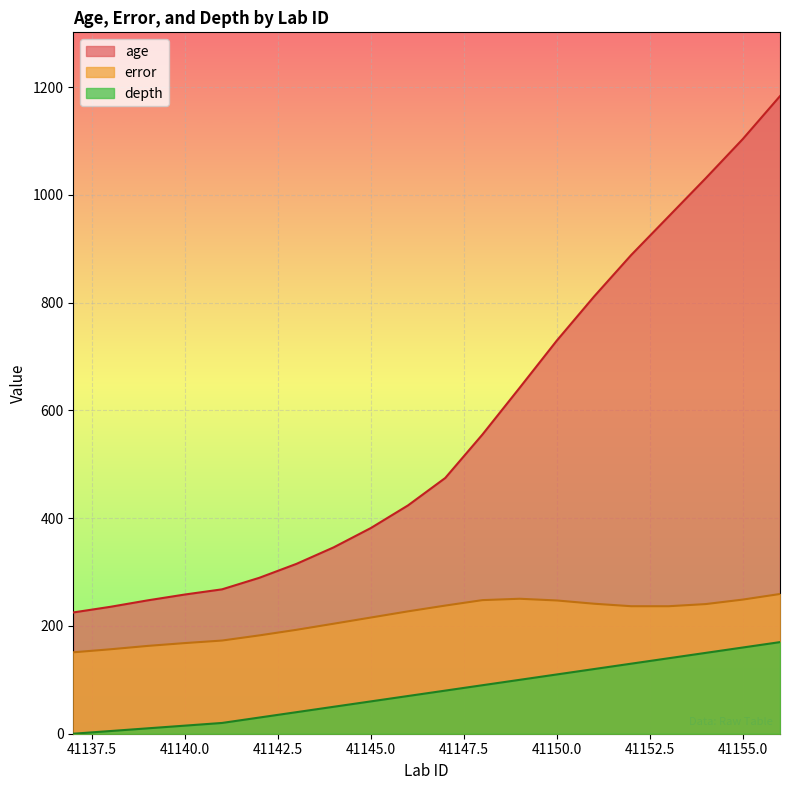

Rank the series by their average value, from lowest to highest.

depth, error, age